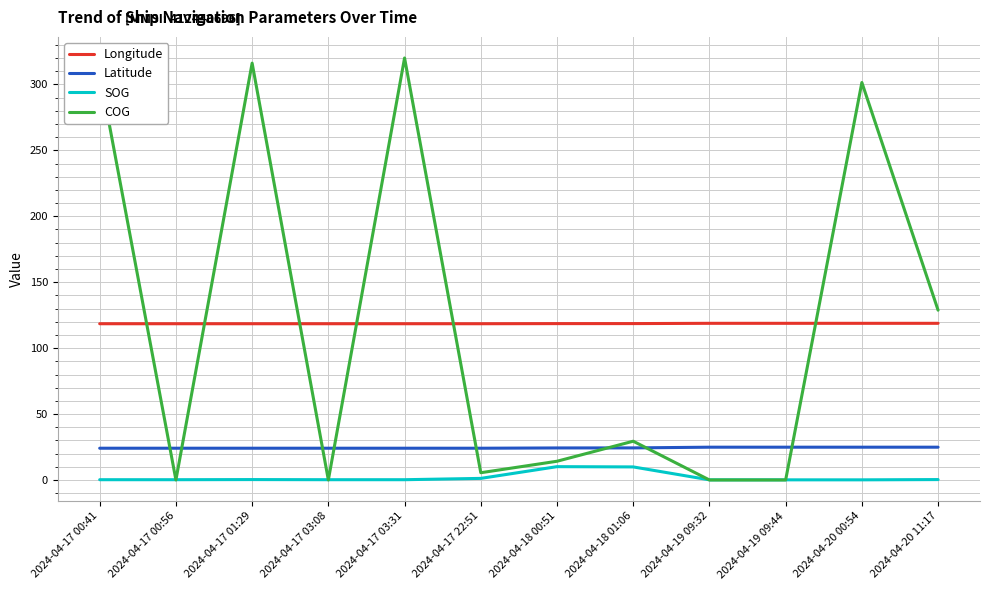

Which series has the largest range (max minus min)?

COG